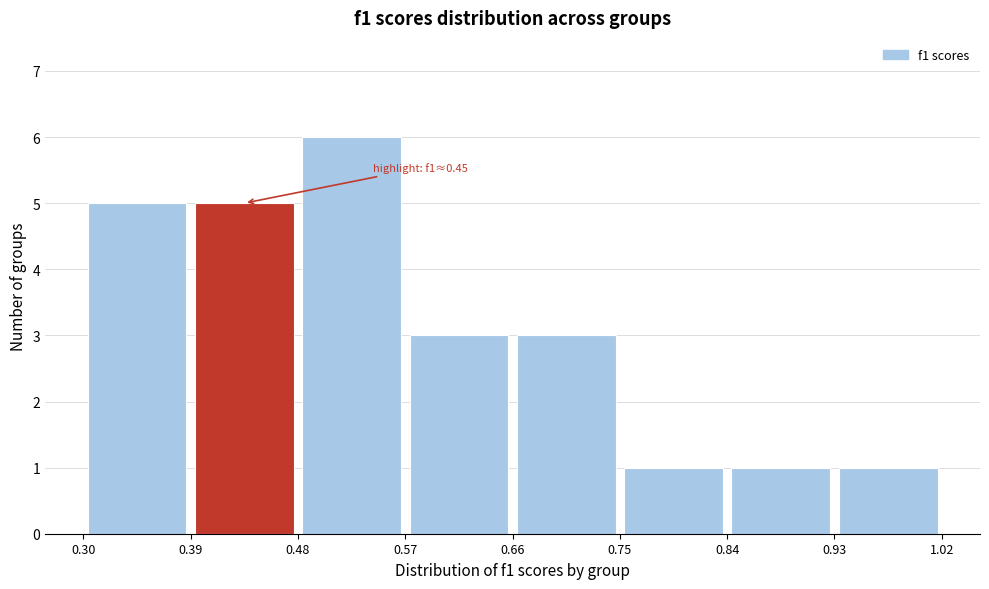

Over which range of the x-axis is the bar tallest?

0.48 to 0.57